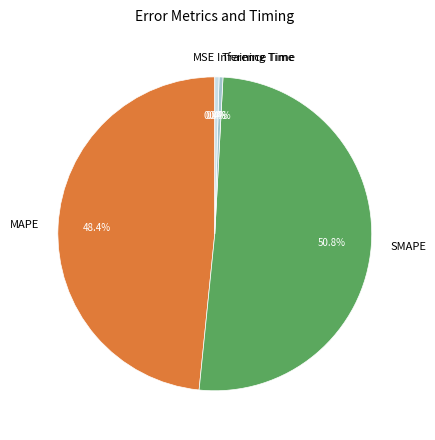

Approximately how many times larger is the value at MAPE compared to SMAPE?

1.0